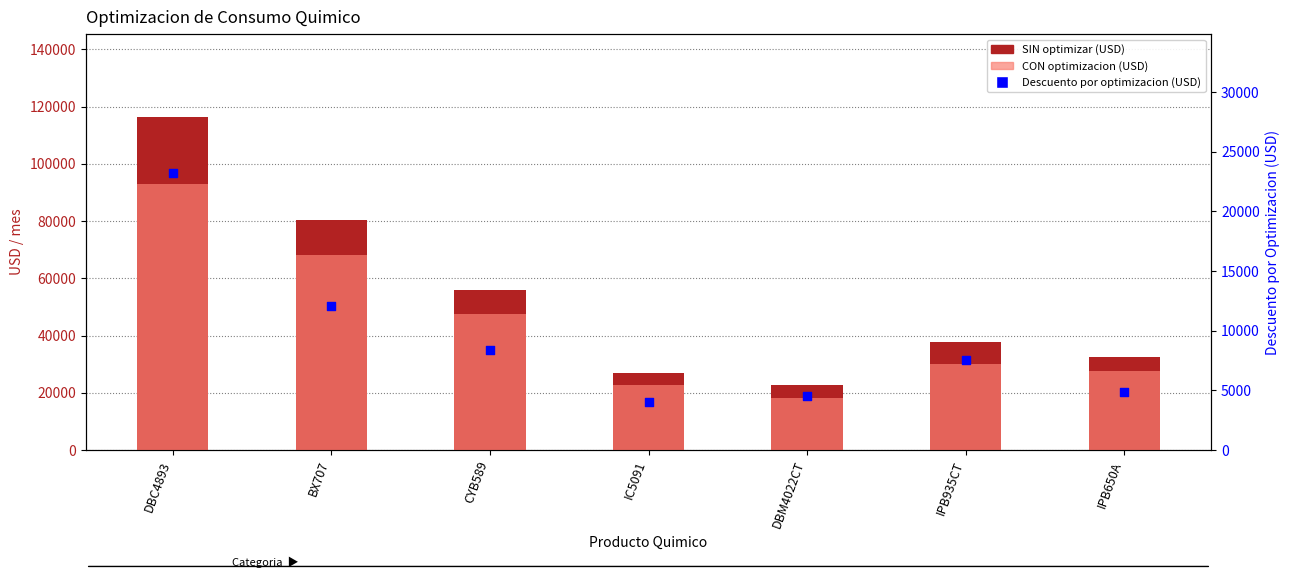

What are all the series names shown in the legend?

SIN optimizar (USD), CON optimizacion (USD), Descuento por optimizacion (USD)